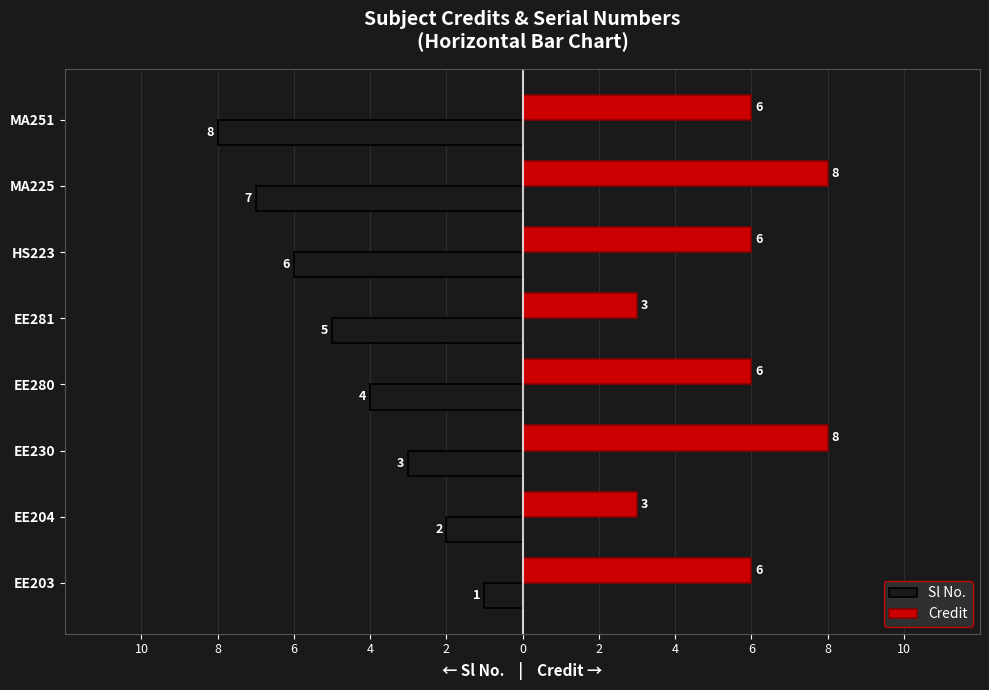

Which series has the widest spread of values?

Sl No.